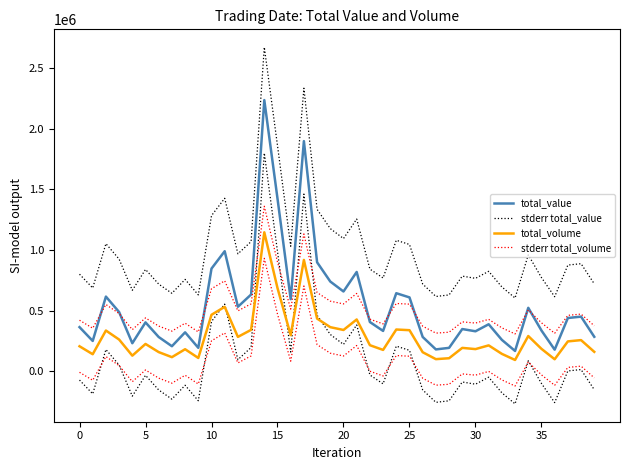

How many distinct data groups are displayed?

4